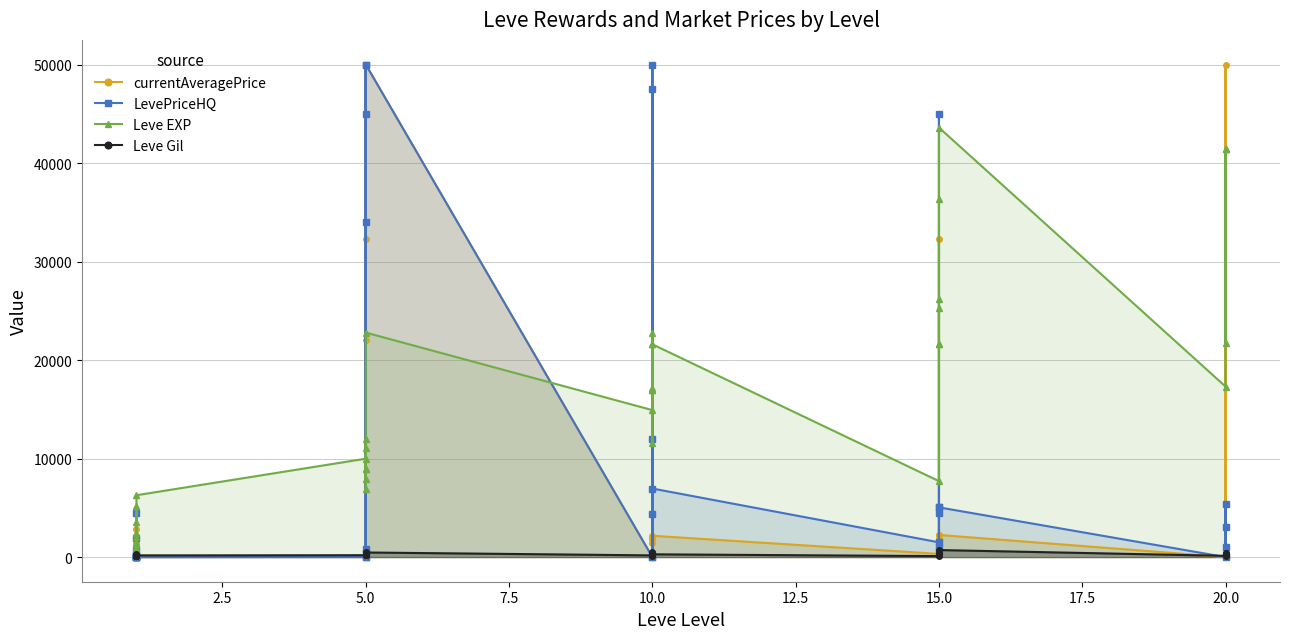

True or false: Leve Gil has more than 0 interior local peaks.

True